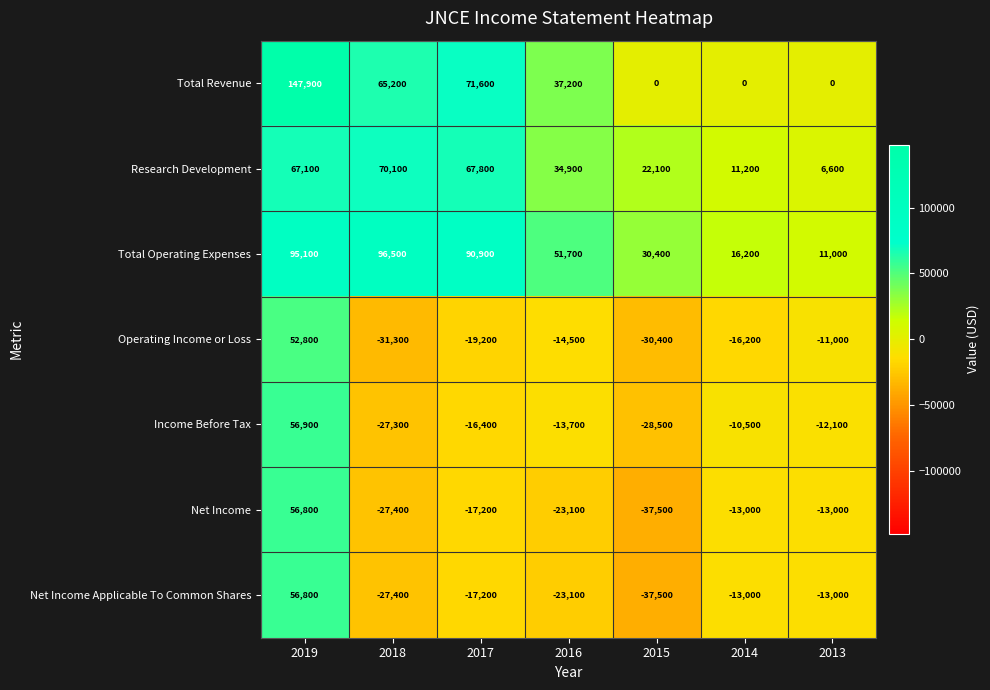

Is it true that Research Development equals 15166 at 2015?

False